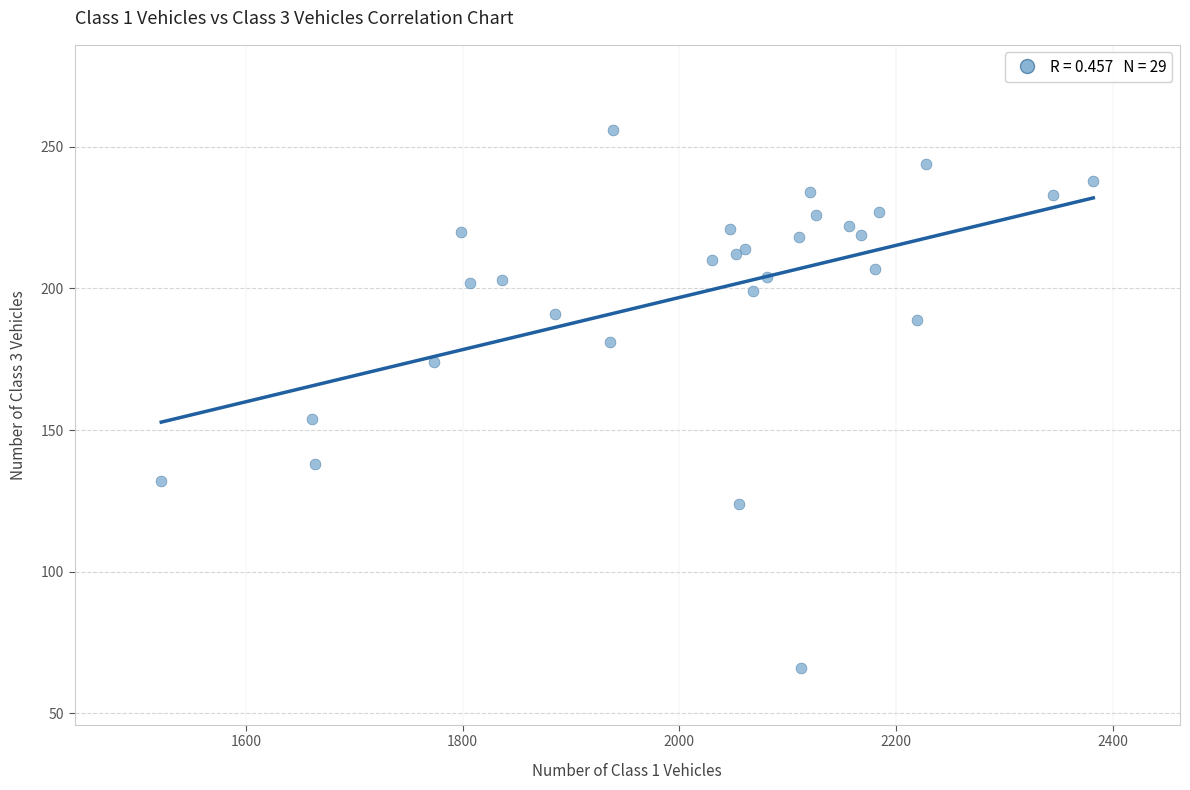

What Y value in the scatter plot is closest to 161?

154